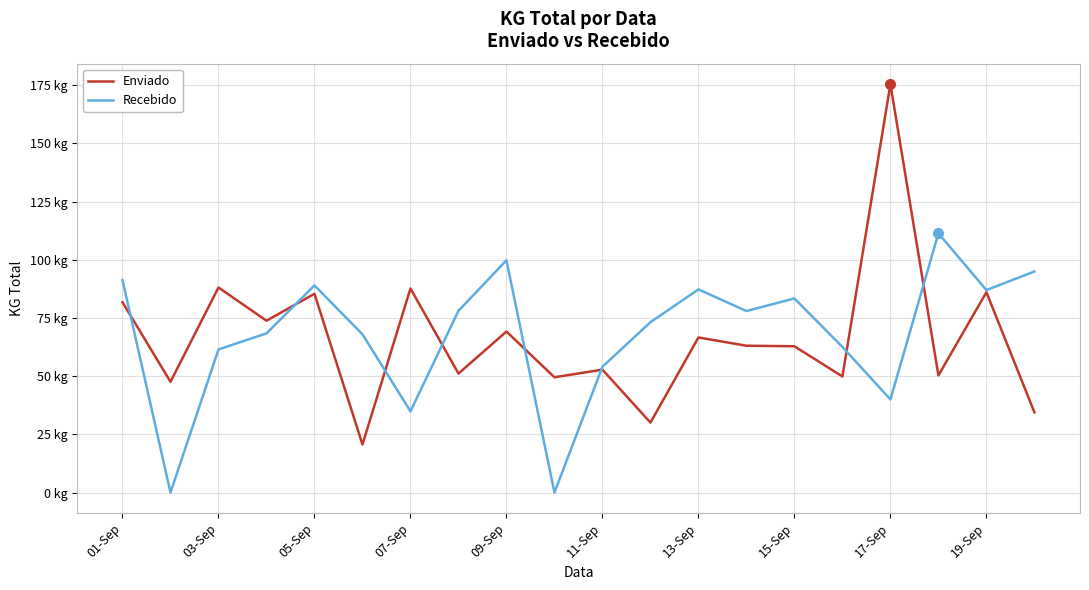

Where is the first local maximum for Enviado?

03-Sep